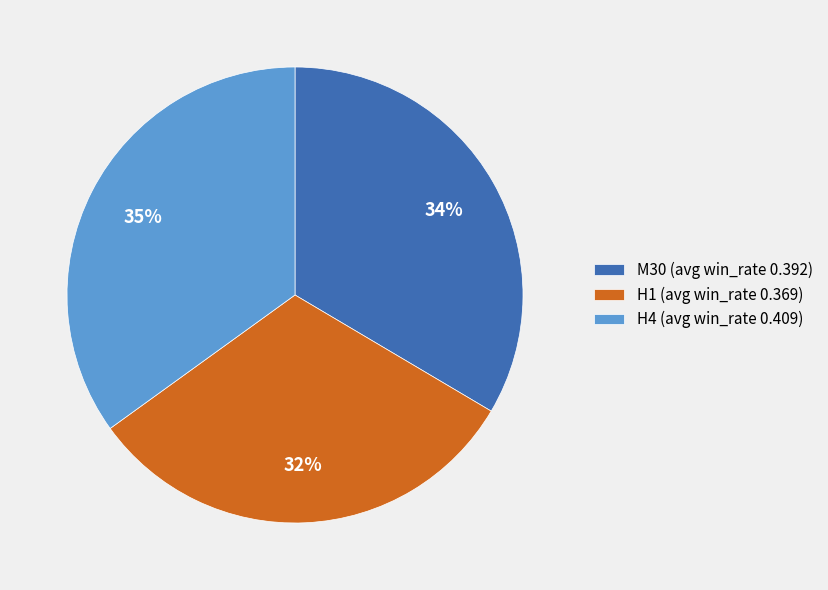

How many slices are in this pie chart?

3